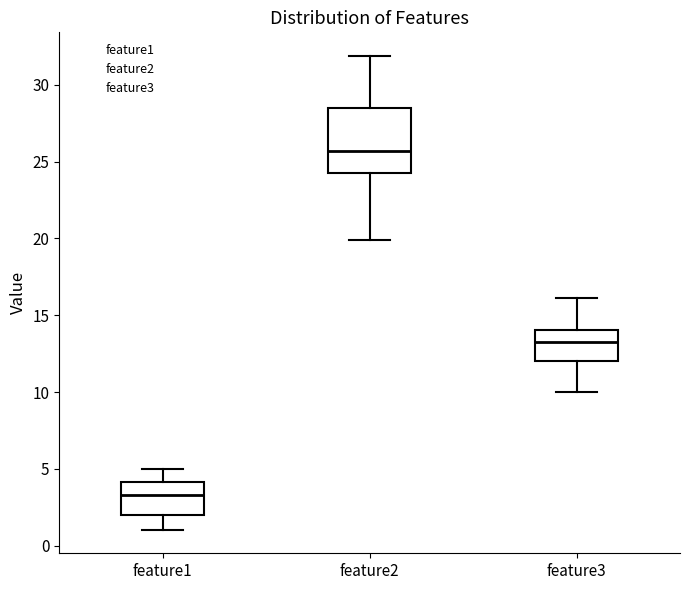

Where does the upper whisker of the box for feature1 end on the y-axis? The values are not printed on the chart, so give them approximately, as read against the axis.

5.0